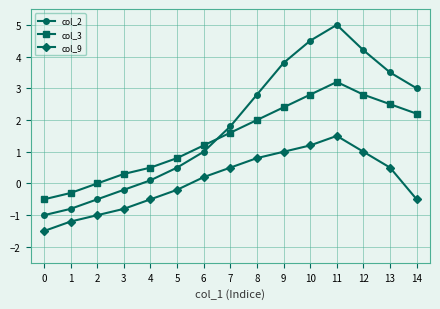

Rank the series by their maximum value, from highest to lowest.

col_2, col_3, col_9